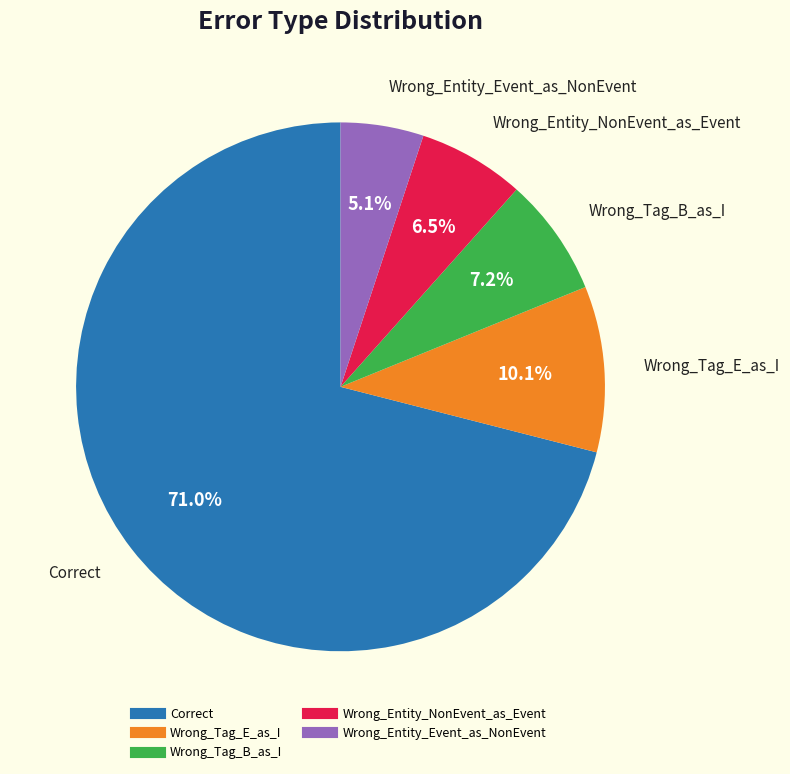

To the nearest percent, what portion does Correct represent?

71%